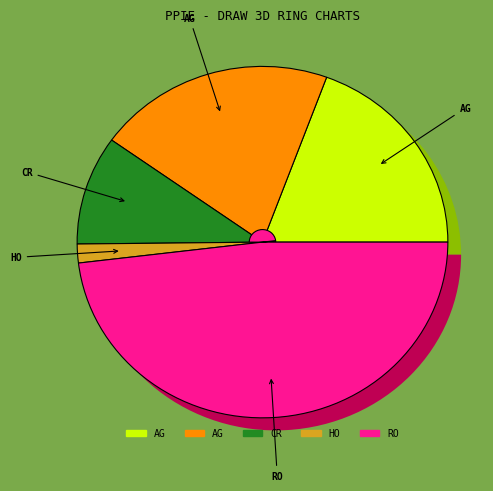

Which has a higher value, Criminal Sexual Assault or Aggravated Assault?

Aggravated Assault